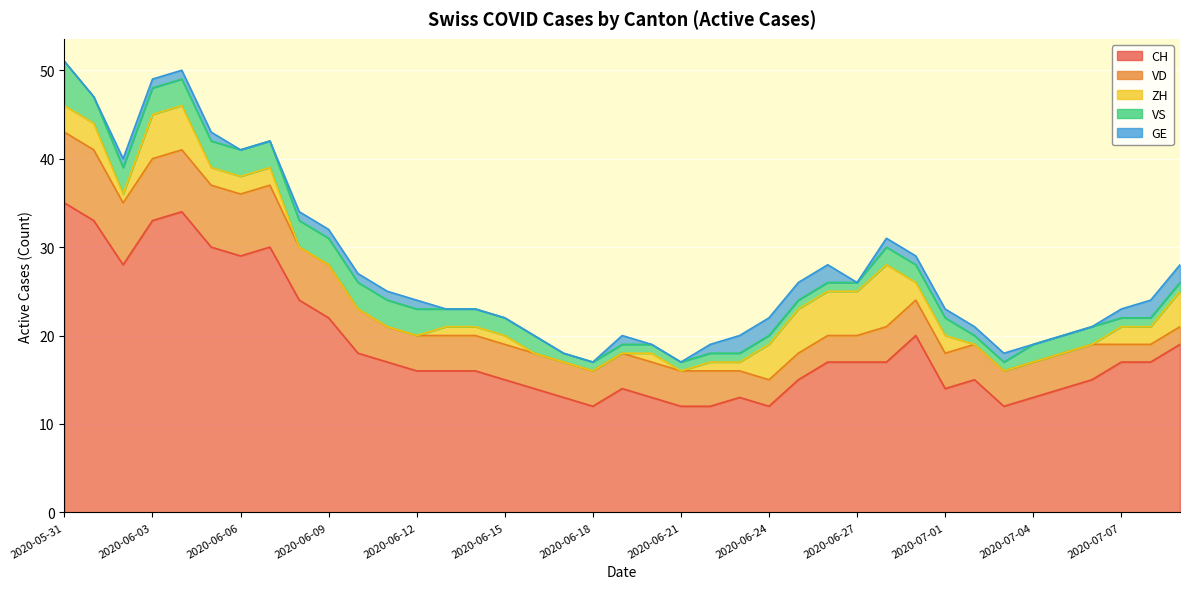

Between 2020-06-18 and 2020-07-06, which series saw the biggest shift?

CH